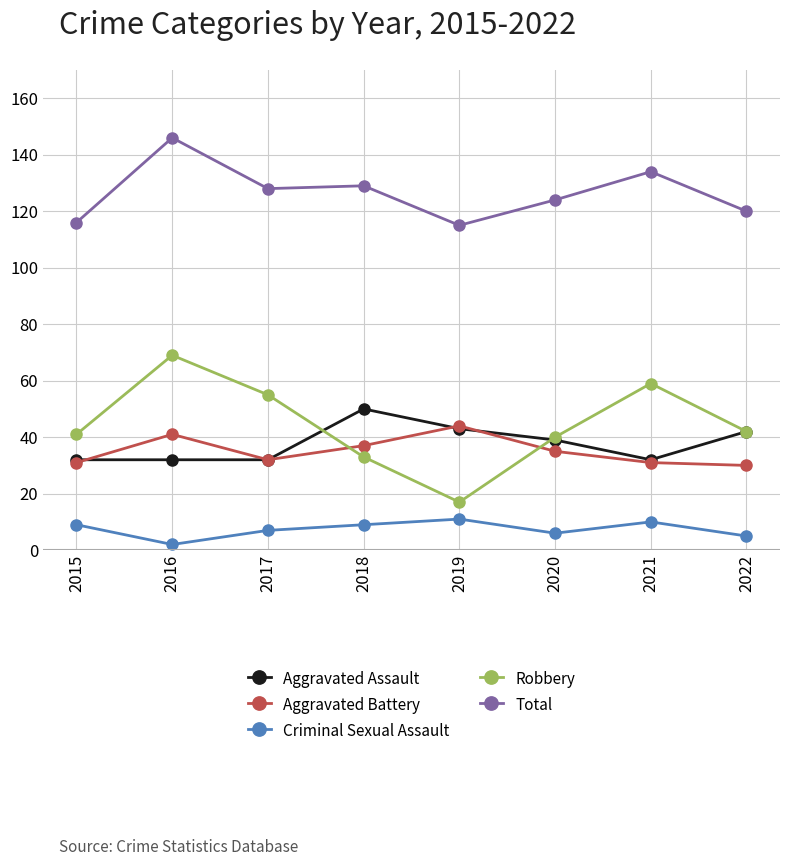

Is it true that Total equals 36 at 2021?

False